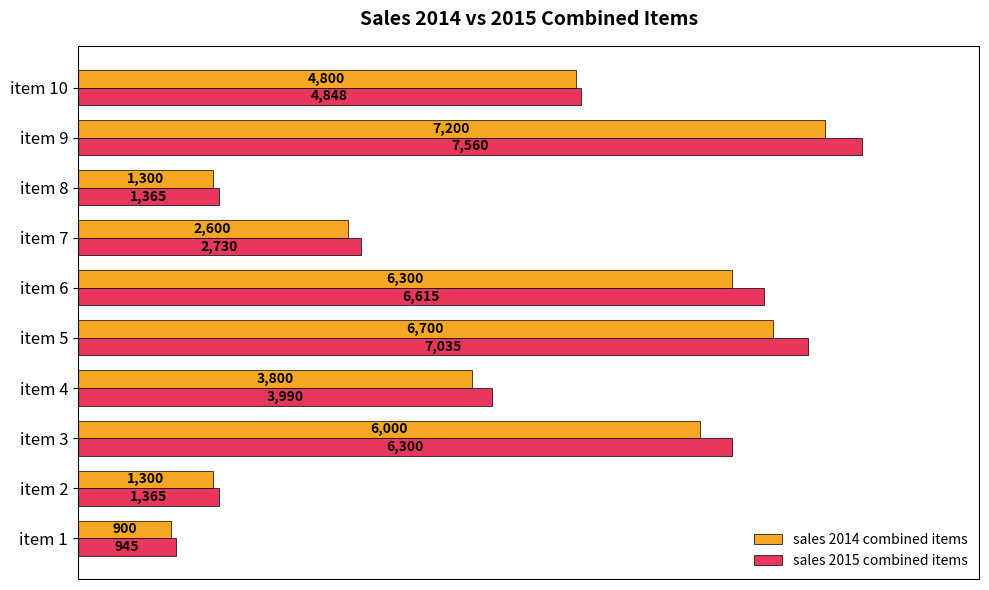

Which series has the largest range (max minus min)?

sales 2015 combined items